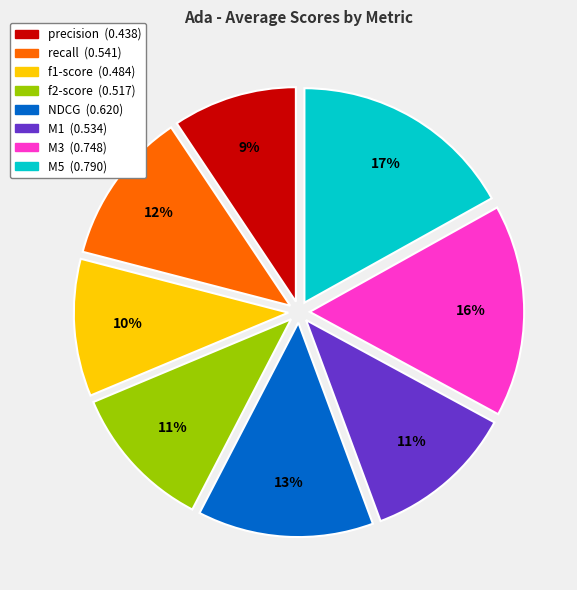

Which slice is the largest?

M5